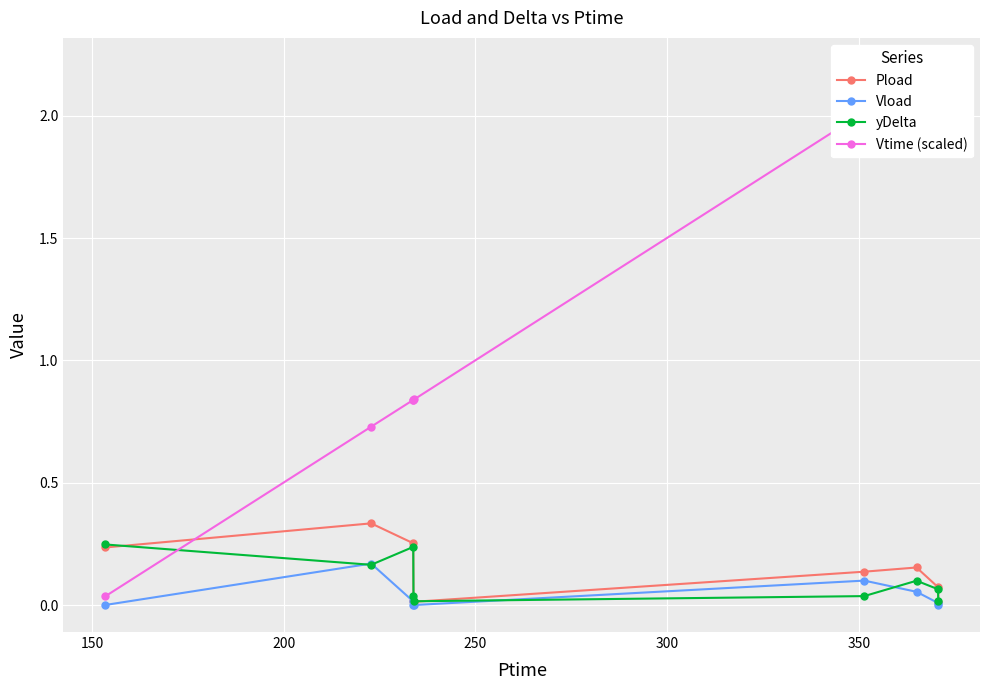

True or false: yDelta has more than 1 interior local peaks.

True